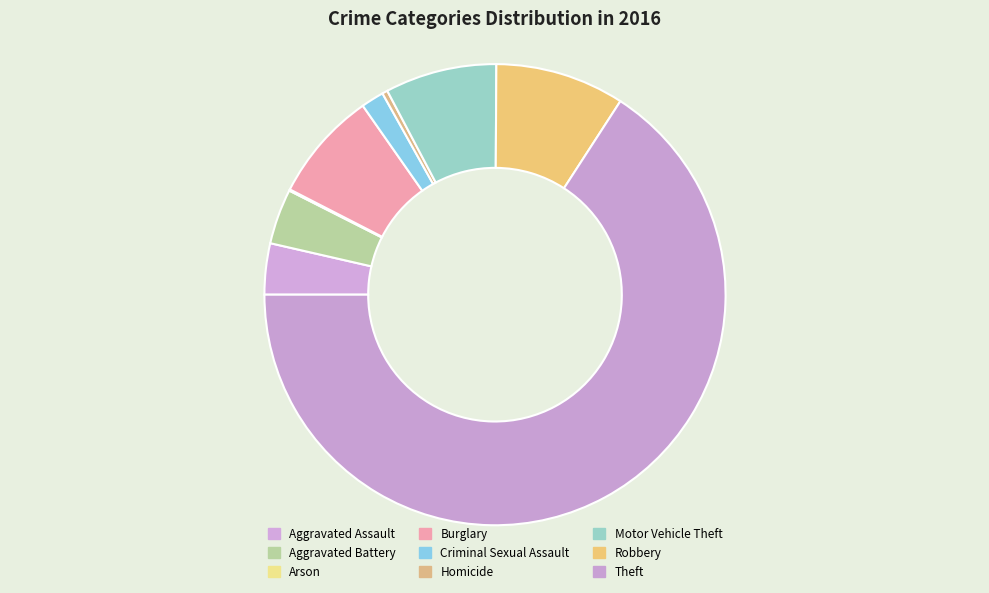

Is it true that Homicide is 14% of the pie?

False